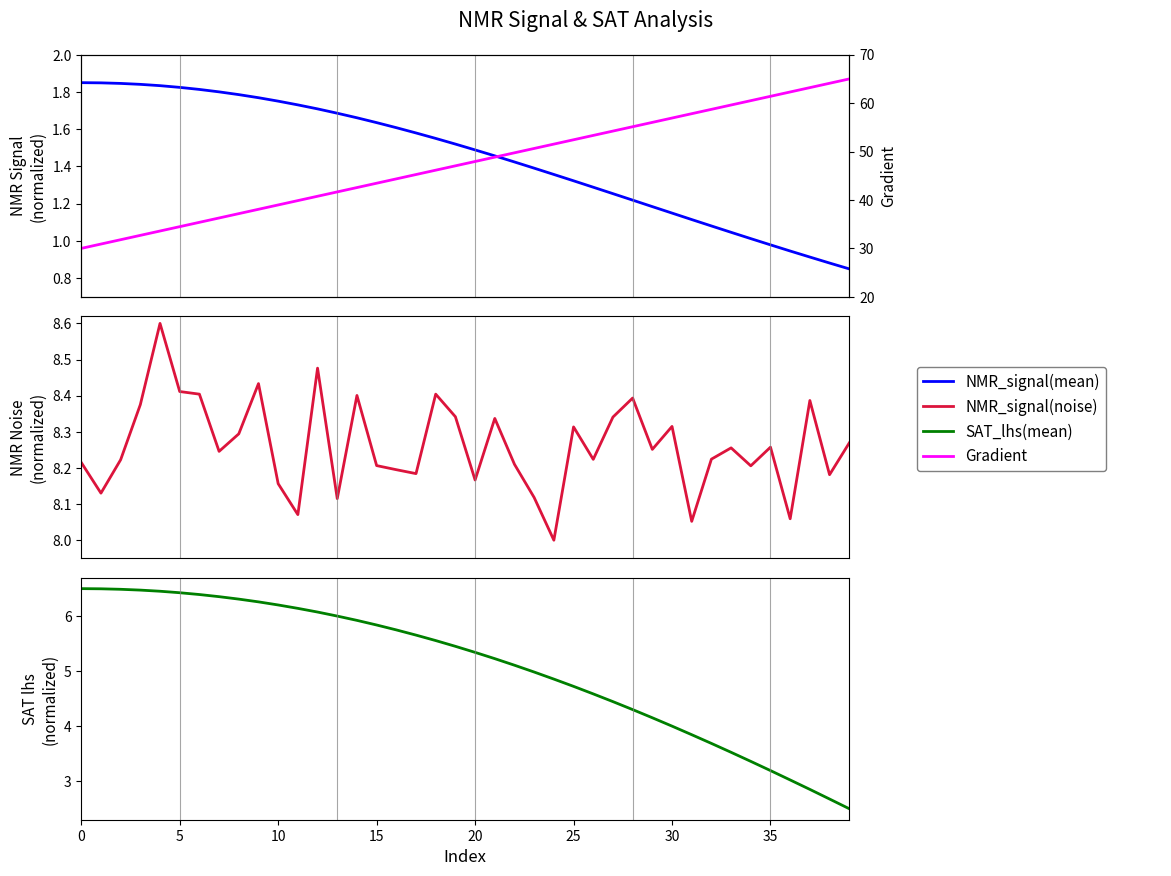

What are all the series names shown in the legend?

NMR_signal(mean), NMR_signal(noise), SAT_lhs(mean), Gradient